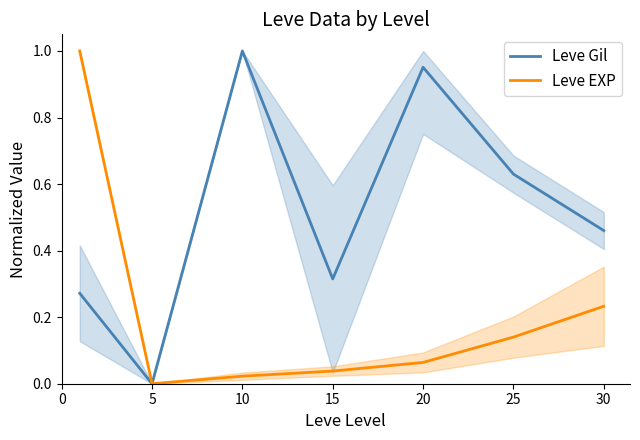

The value of Leve EXP at 30 is 0.2. True or false?

True